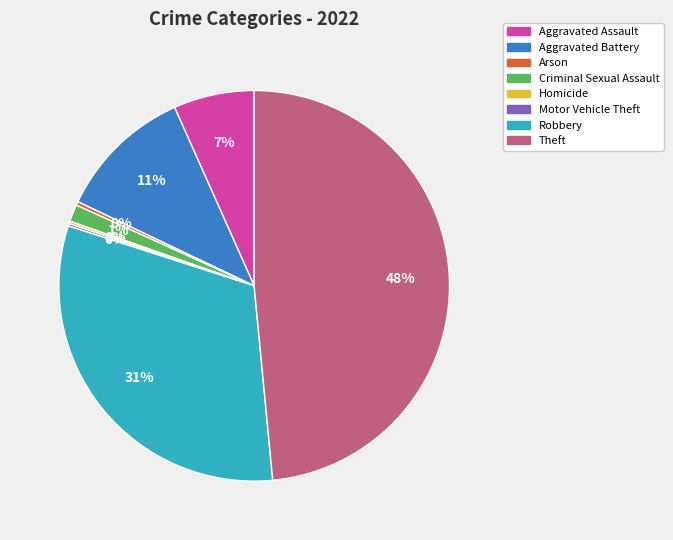

Is the sum of Aggravated Battery and Aggravated Assault greater than half?

No